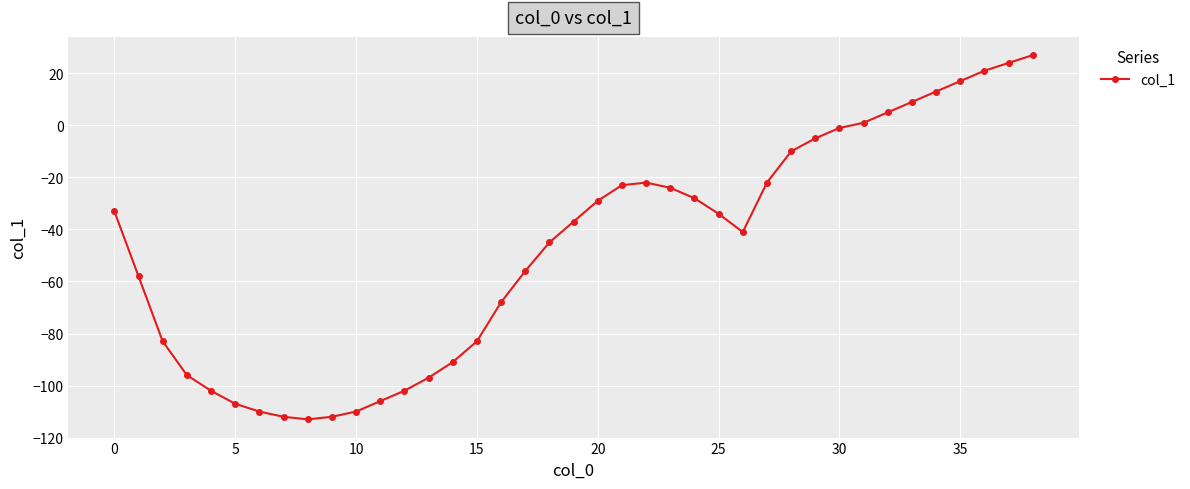

What is the difference between the maximum and second lowest values?

139